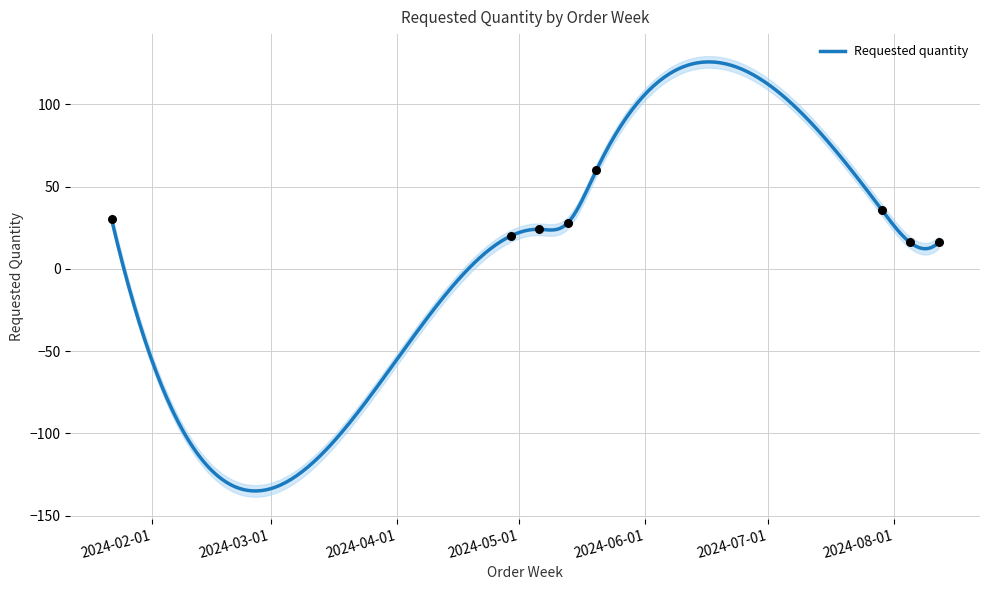

What is the change in value from 2024-05-20 to 2024-07-29?

-24